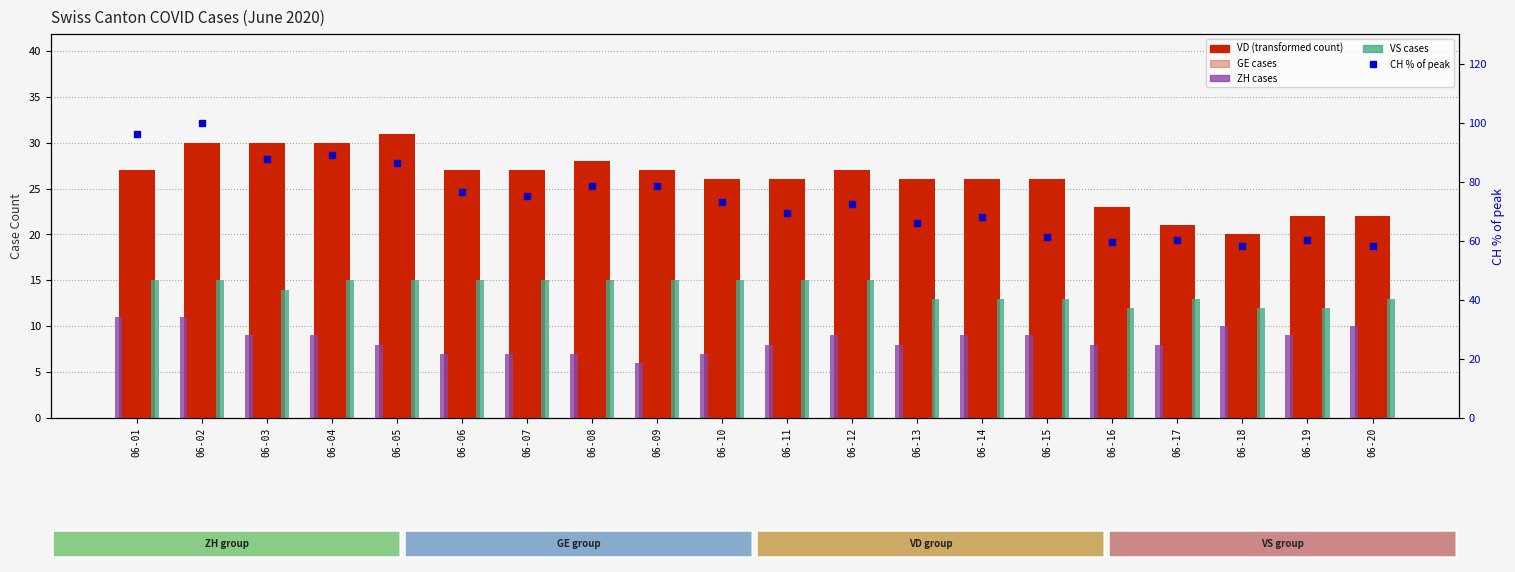

Reading left to right, list all the values displayed in this chart.

VD: 27.0	30.0	30.0	30.0	31.0	27.0	27.0	28.0	27.0	26.0	26.0	27.0	26.0	26.0	26.0	23.0	21.0	20.0	22.0	22.0
GE: 2.0	8.0	8.0	10.0	8.0	3.0	3.0	10.0	13.0	12.0	7.0	10.0	5.0	5.0	6.0	6.0	6.0	4.0	4.0	5.0
ZH: 11.0	11.0	9.0	9.0	8.0	7.0	7.0	7.0	6.0	7.0	8.0	9.0	8.0	9.0	9.0	8.0	8.0	10.0	9.0	10.0
VS: 15.0	15.0	14.0	15.0	15.0	15.0	15.0	15.0	15.0	15.0	15.0	15.0	13.0	13.0	13.0	12.0	13.0	12.0	12.0	13.0
CH (% of max): 96.1	100.0	87.6	88.9	86.3	76.5	75.2	78.4	78.4	73.2	69.3	72.5	66.0	68.0	61.4	59.5	60.1	58.2	60.1	58.2